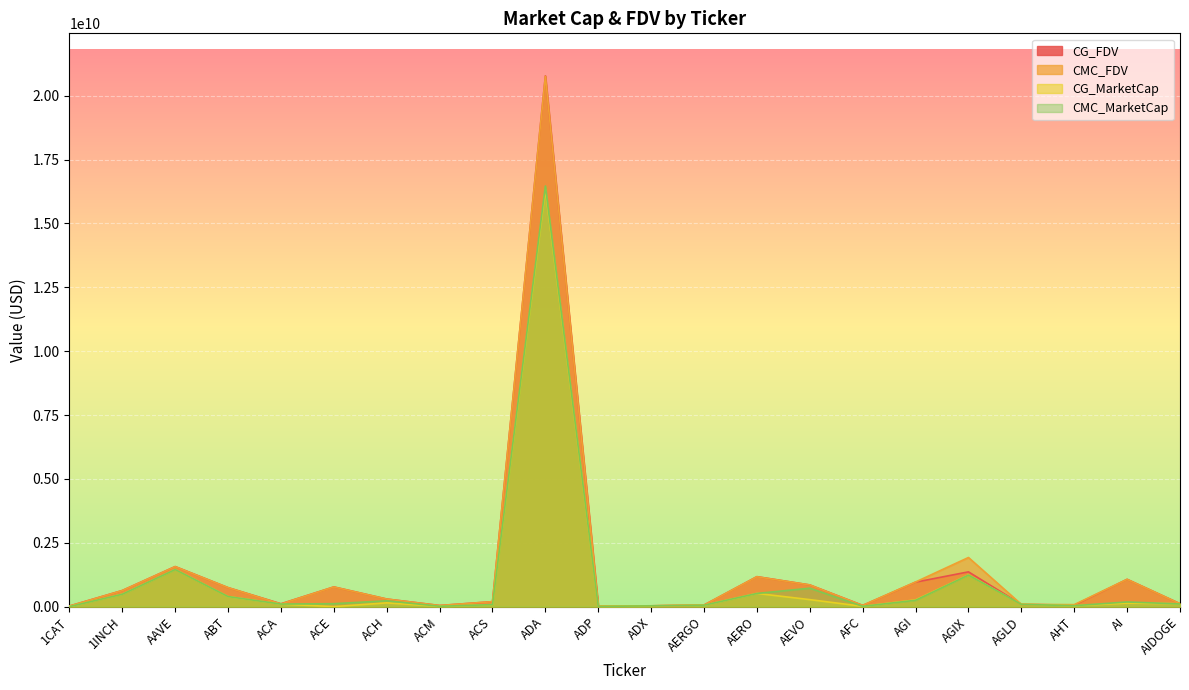

At which category is the sum across all series the highest?

ADA